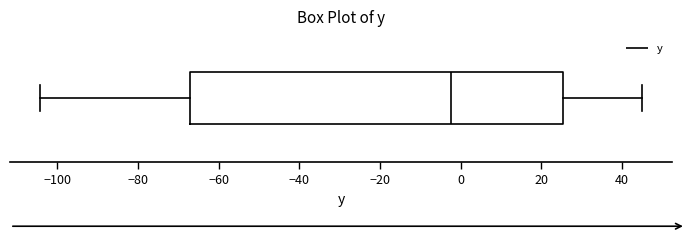

Read this box plot against the x-axis: the position of the median line, the range covered by the box, and the ends of both whiskers. The values are not printed on the chart, so give them approximately, as read against the axis.

median -2, box -68 to 26, whiskers -104 to 46